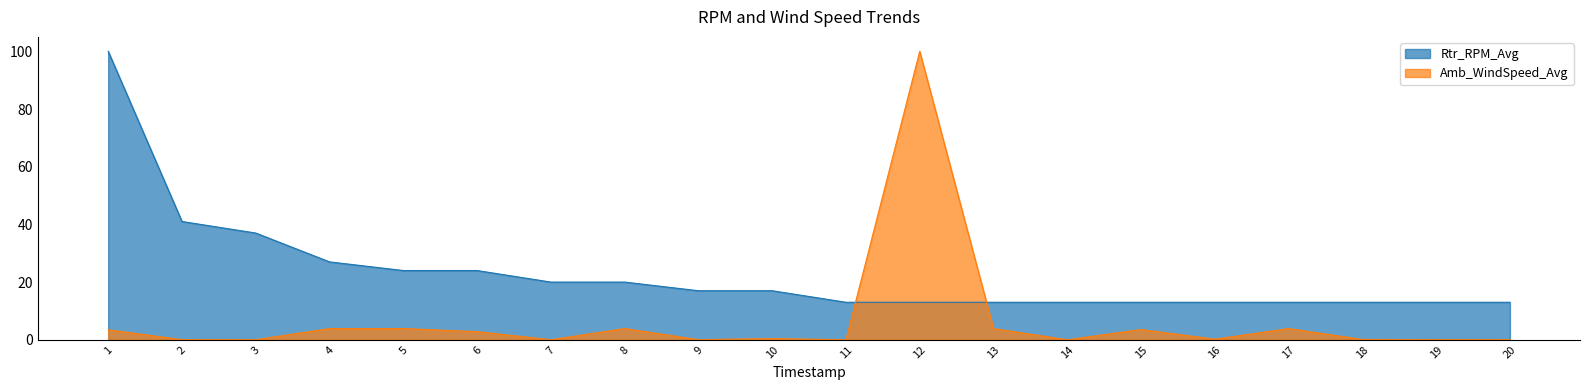

Reading left to right, extract all data points from this chart.

Playcount: 100.0	41.0	37.0	27.0	24.0	24.0	20.0	20.0	17.0	17.0	13.0	13.0	13.0	13.0	13.0	13.0	13.0	13.0	13.0	13.0
Comments: 3.5	0.0	0.0	3.9	3.9	2.8	0.0	3.9	0.0	0.4	0.0	100.0	3.9	0.0	3.5	0.2	3.9	0.1	0.0	0.0